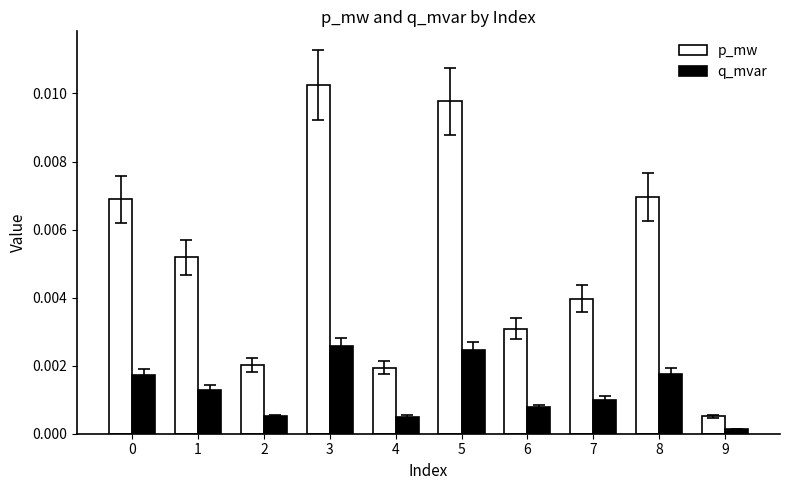

List the series in order of their peak value, highest first.

p_mw, q_mvar